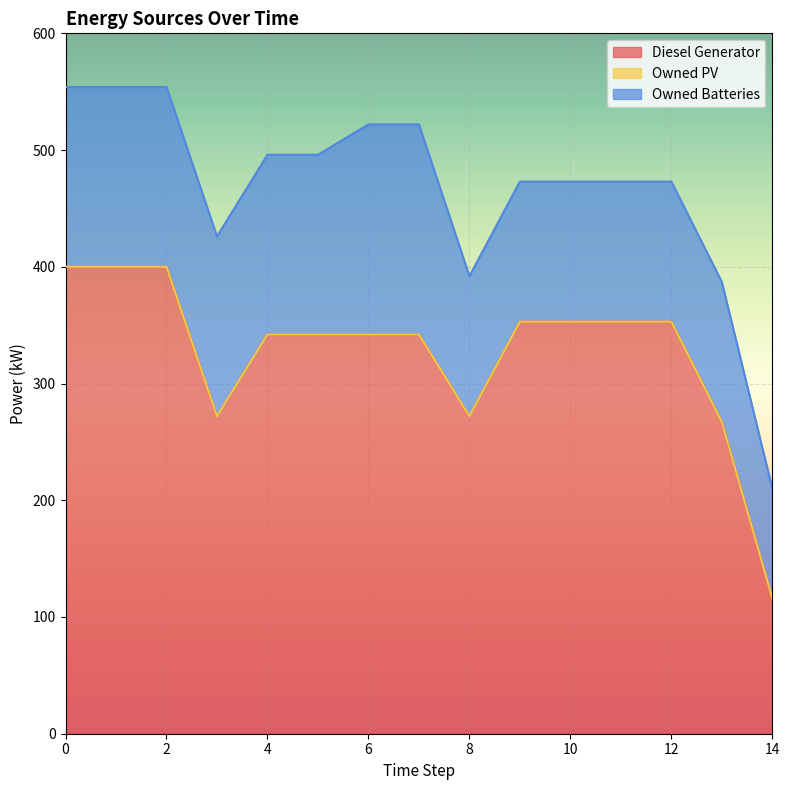

Count the Owned Batteries values in the range 120 to 154.

12